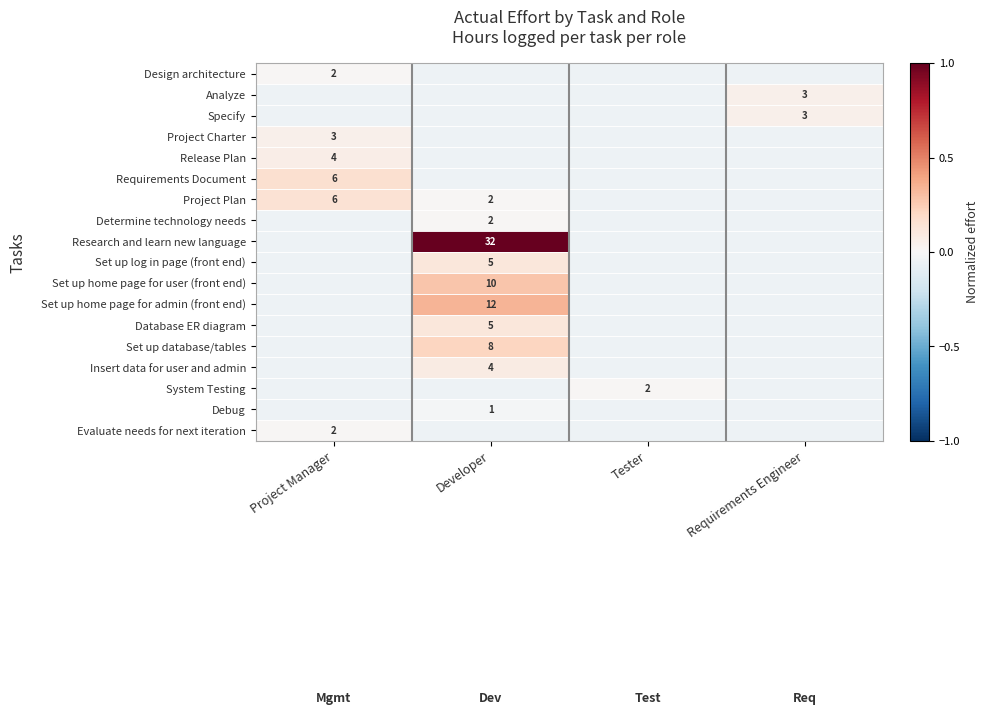

Count the number of data series in this chart.

18